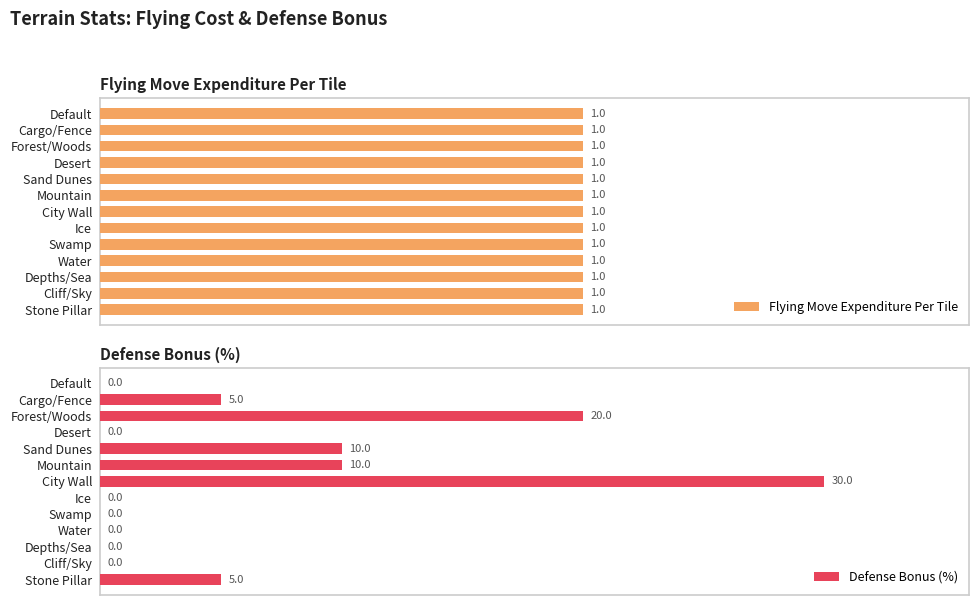

How many groups of bars are there?

13